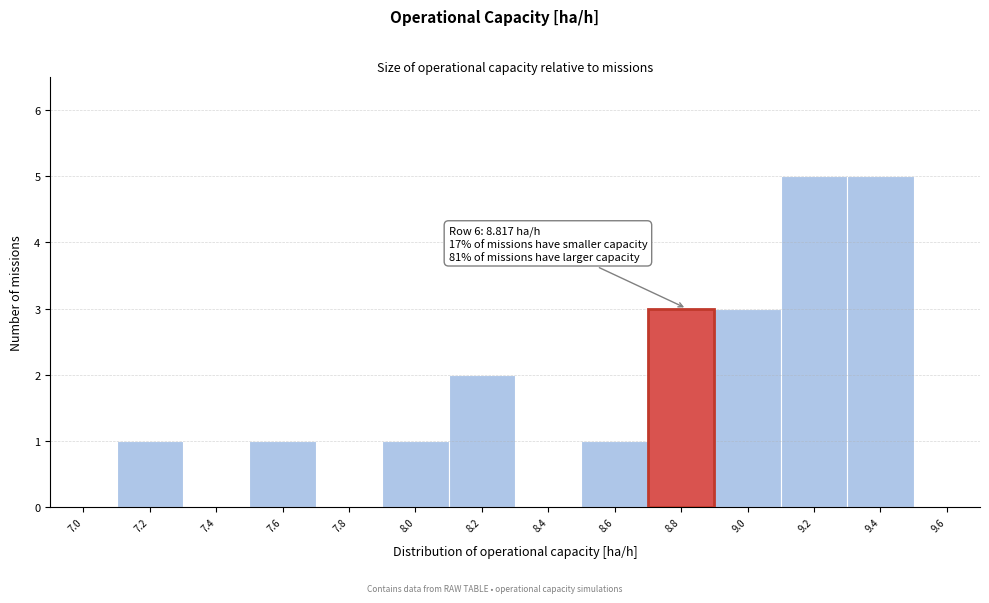

Reading left to right, list all the values displayed in this chart.

7.0=0	7.2=1	7.4=0	7.6=1	7.8=0	8.0=1	8.2=2	8.4=0	8.6=1	8.8=3	9.0=3	9.2=5	9.4=5	9.6=0